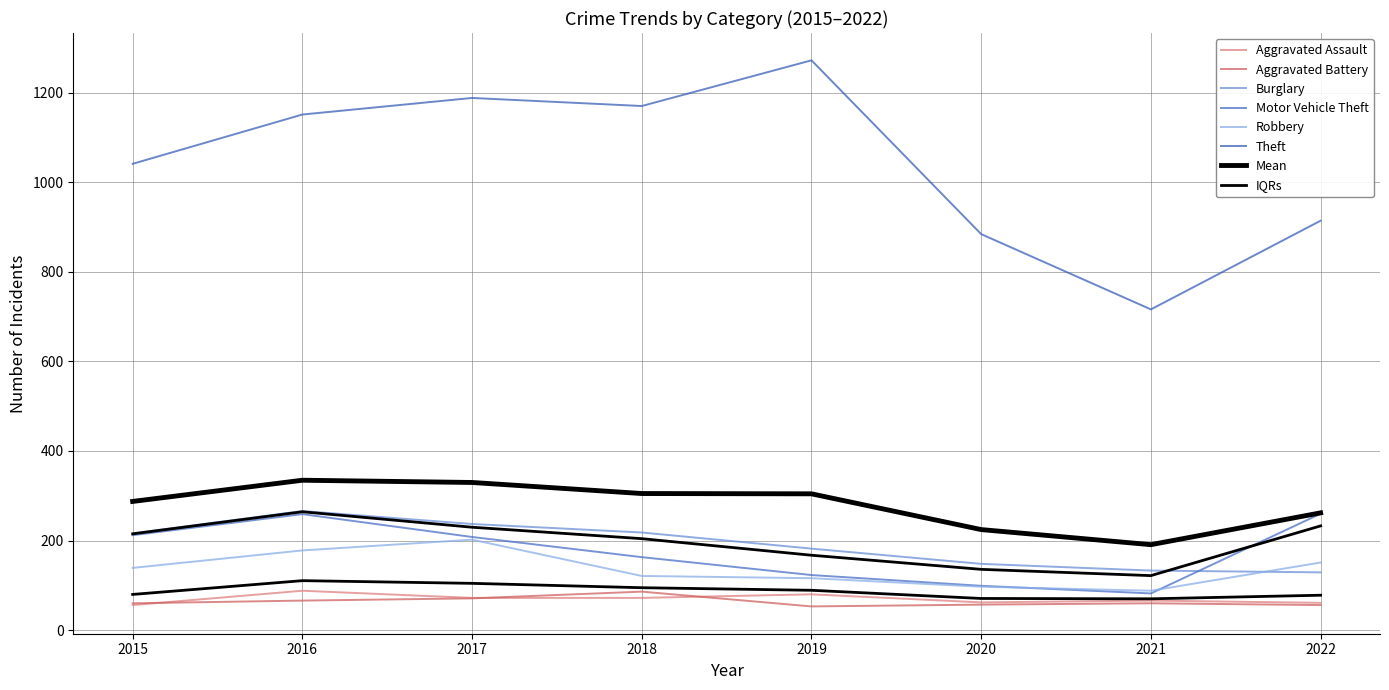

Read the Robbery value at 2022.

151